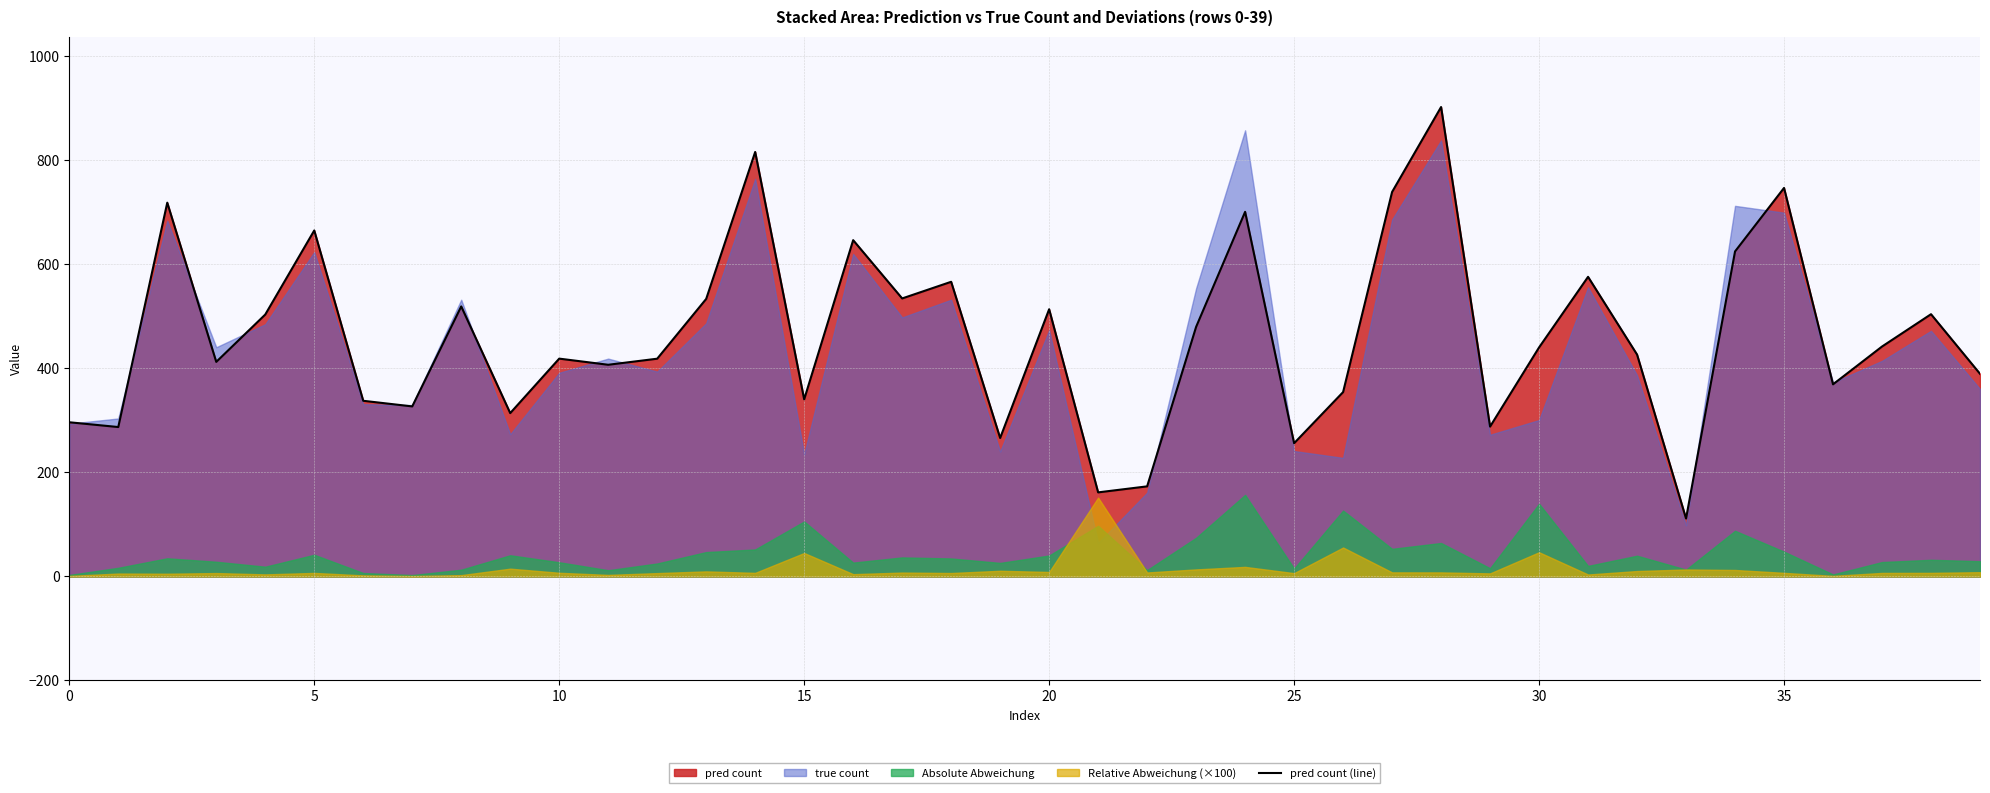

Is it true that pred count (line) equals 716.8 at 30?

False